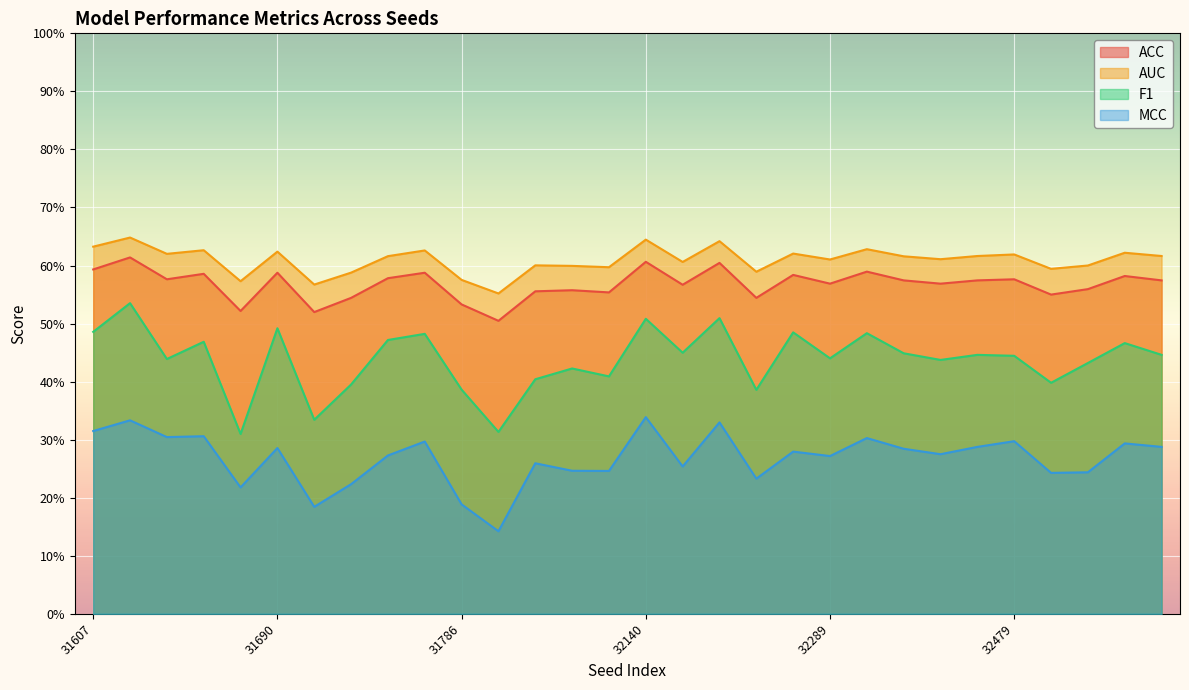

In ACC, how many points are higher than both neighbors (excluding endpoints)?

10